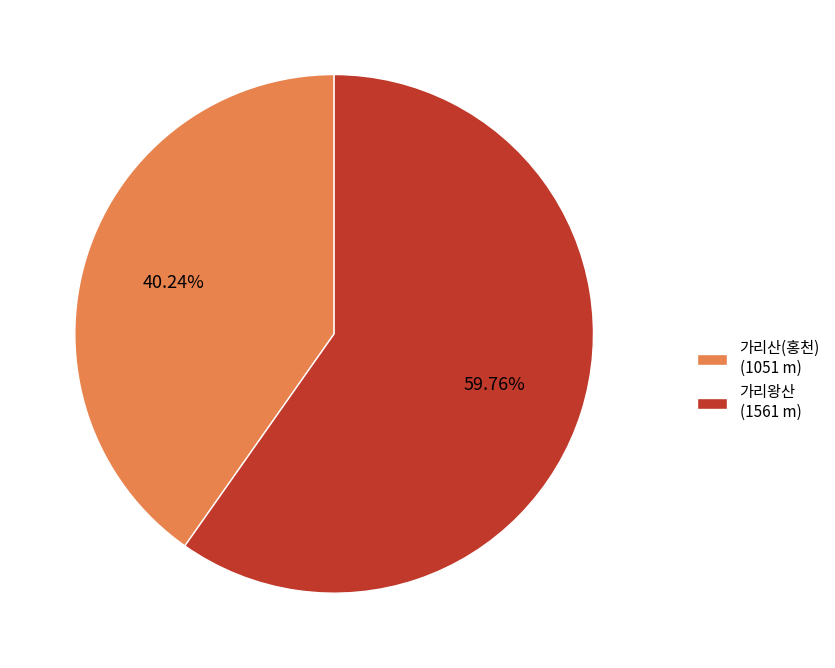

Is 가리산(홍천) the majority of the pie?

No